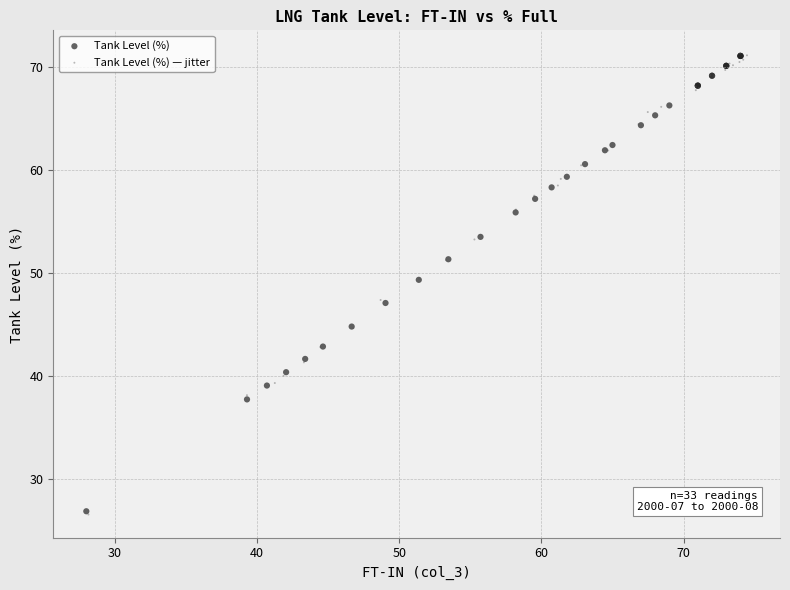

What are all the series names shown in the legend?

Tank Level (%), Tank Level (%) — jitter